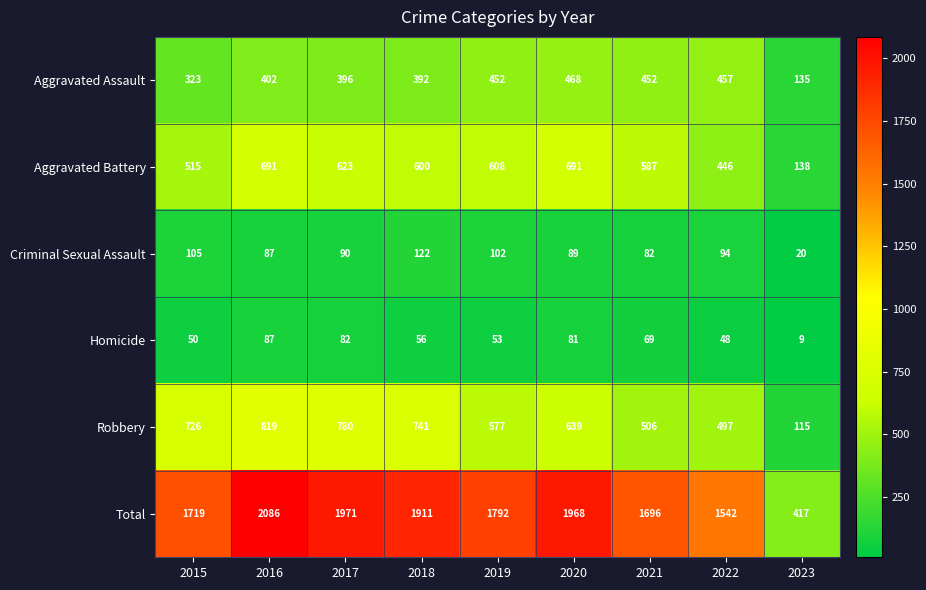

Rank the series at 2018 from lowest to highest value.

Homicide, Criminal Sexual Assault, Aggravated Assault, Aggravated Battery, Robbery, Total